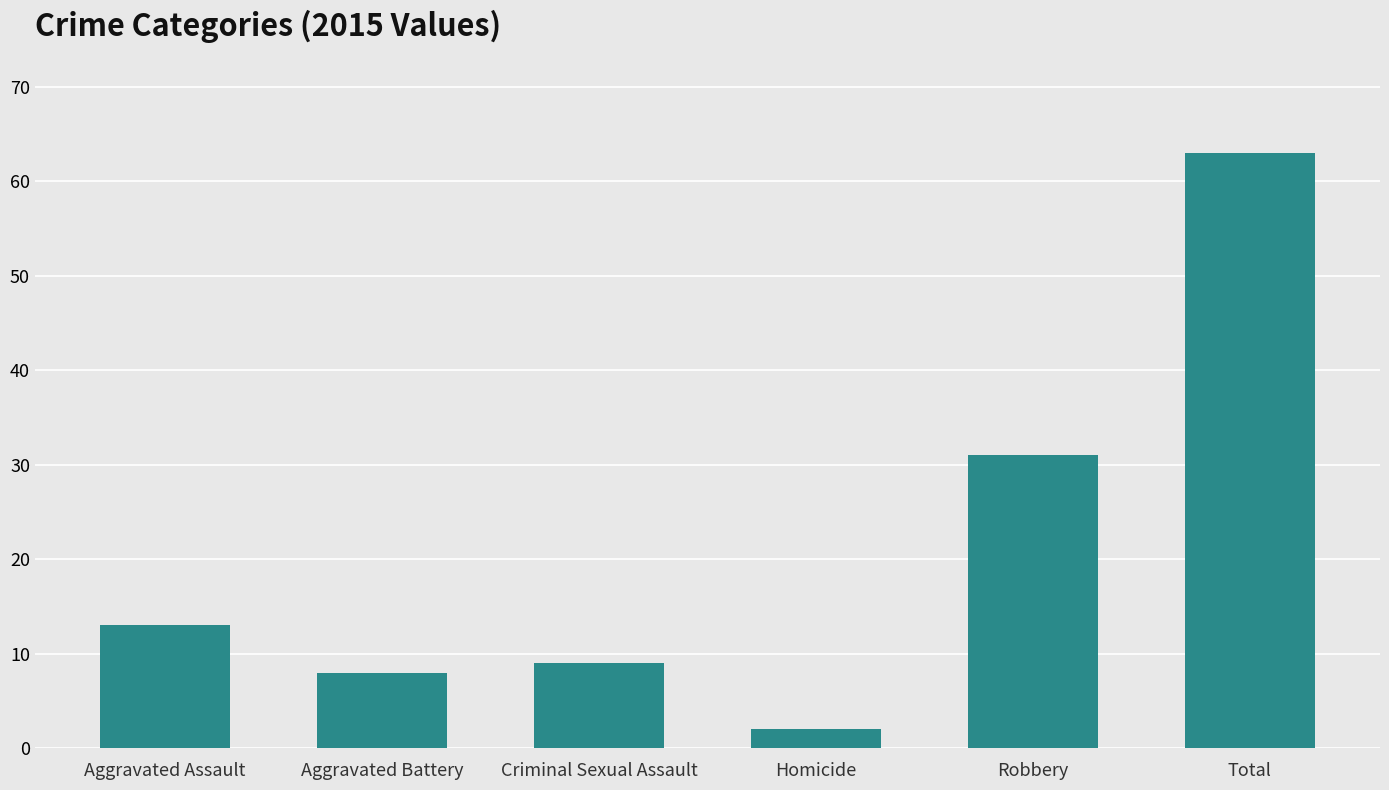

What is the maximum value shown in the chart?

63